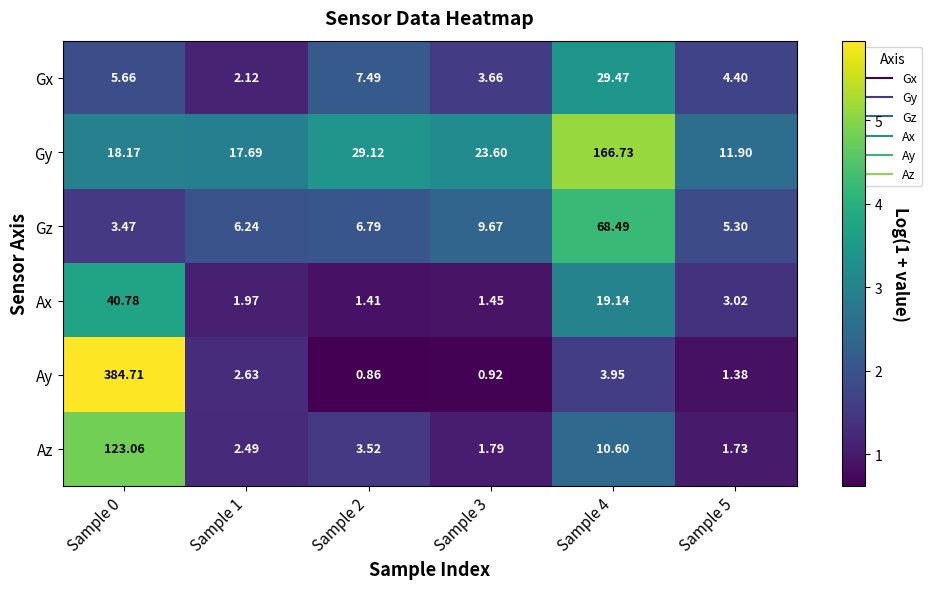

At which category is the sum across all series the highest?

Sample 0